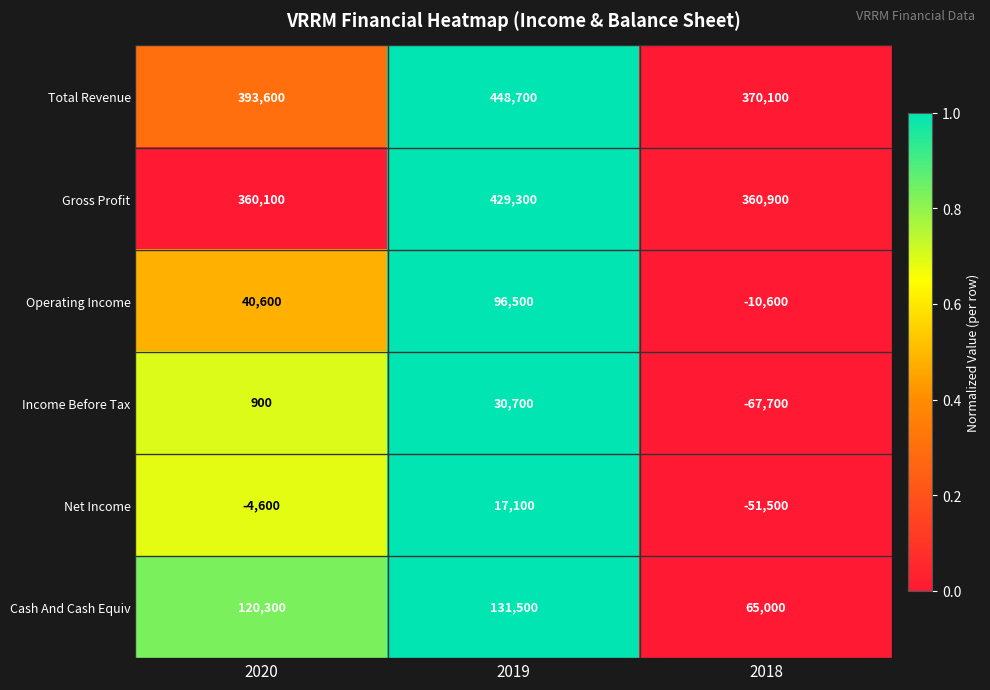

Which series has the largest total across all categories?

Total Revenue